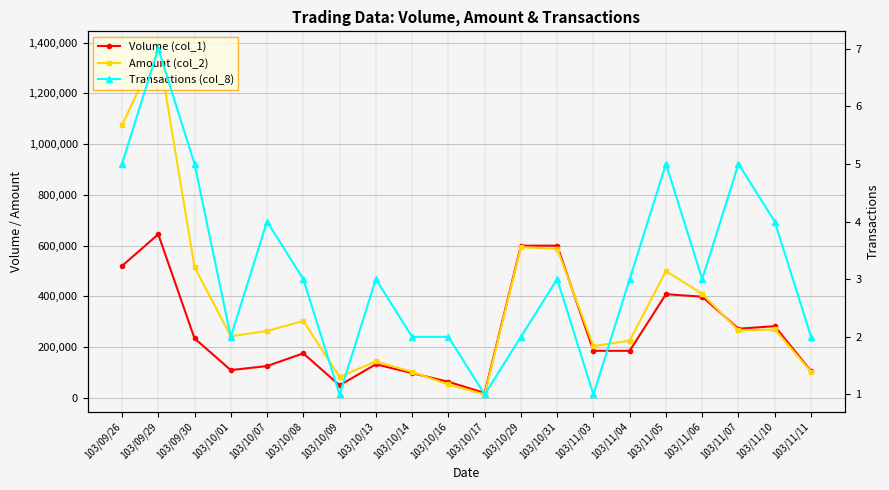

Where do Volume (col_1) and Amount (col_2) first cross each other?

103/10/14 and 103/10/16